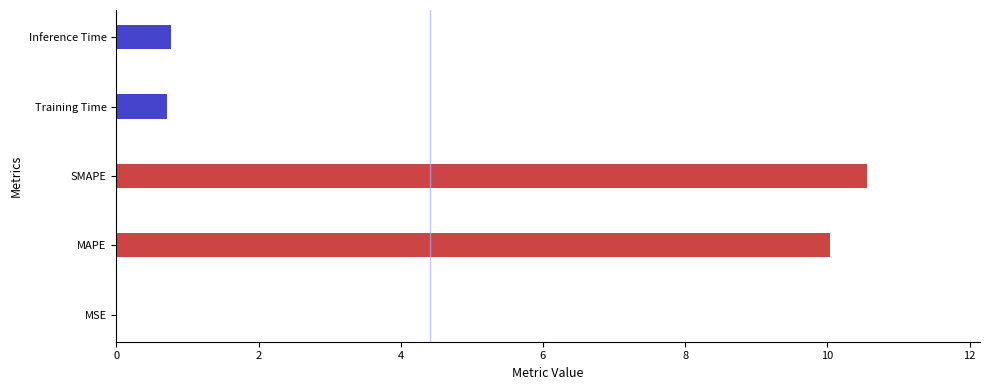

Between MSE and Training Time, which is larger?

Training Time